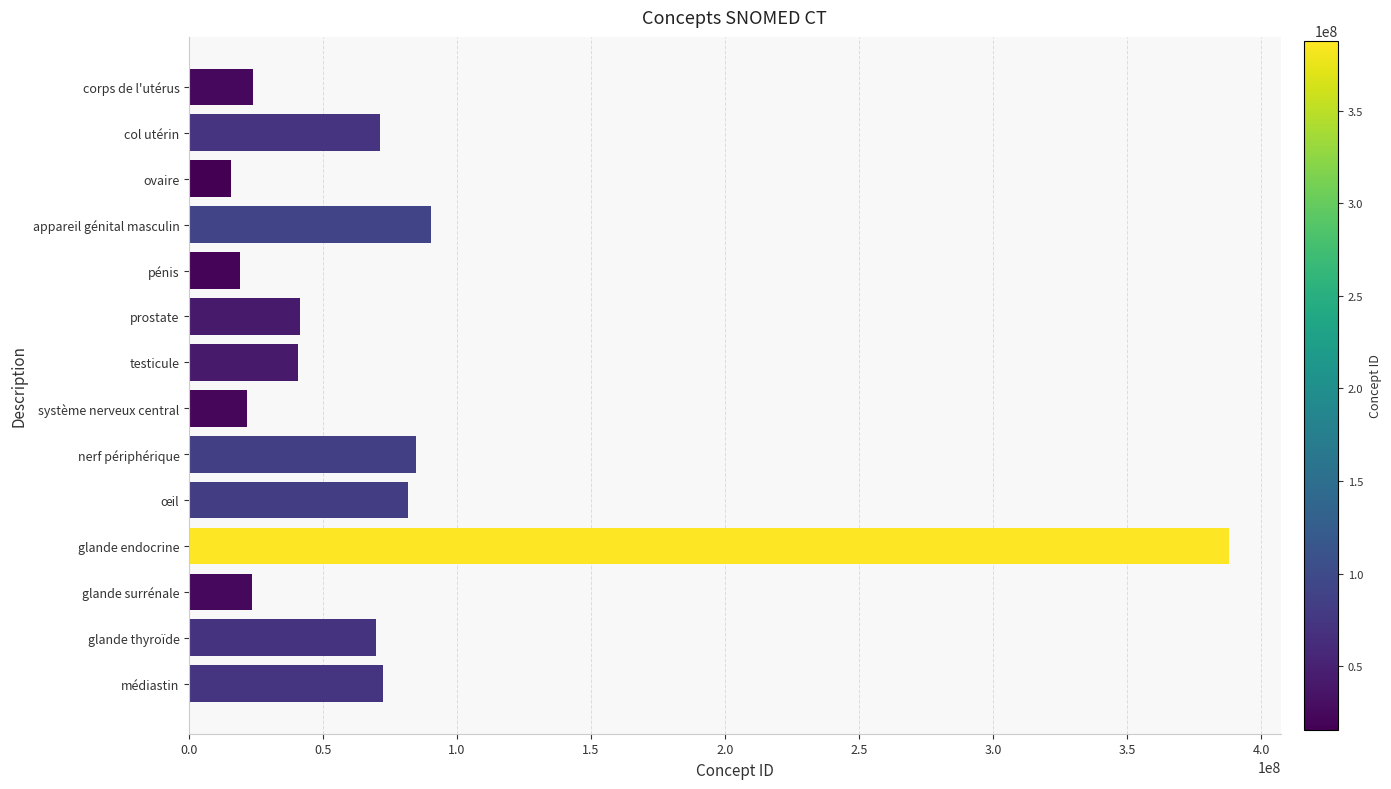

Approximately how many times larger is the value at œil compared to corps de l'utérus?

3.4